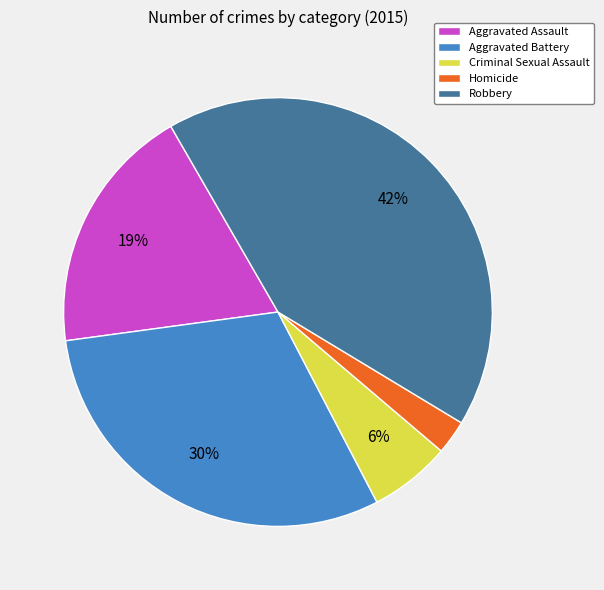

To the nearest percent, what is the difference between the largest and smallest slice percentages?

39%